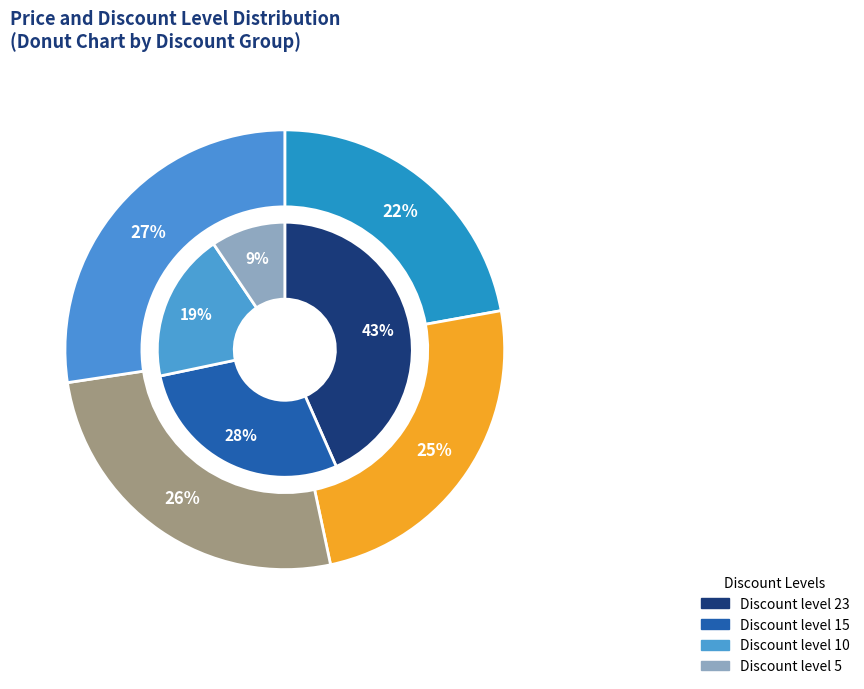

To the nearest percent, what is the average slice percentage?

25%